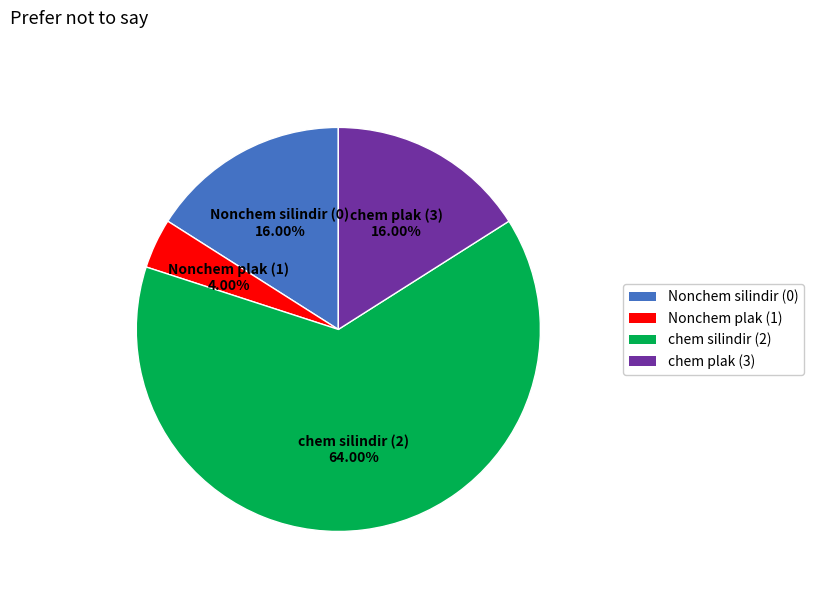

What portion of the pie excludes Nonchem silindir (0)?

84.0%